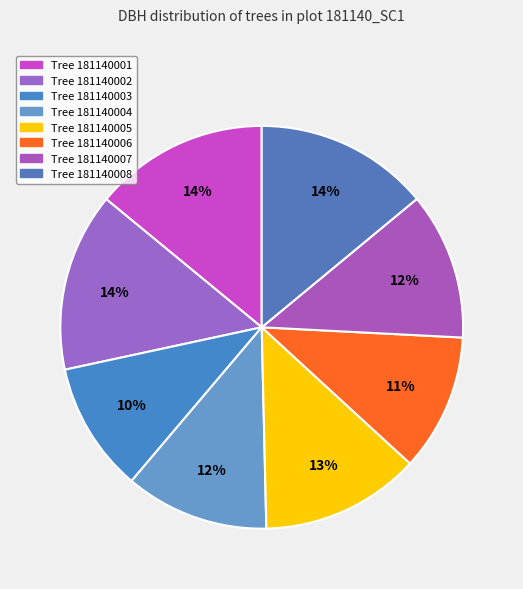

Rank the categories by value from lowest to highest.

181140003, 181140006, 181140004, 181140007, 181140005, 181140008, 181140001, 181140002